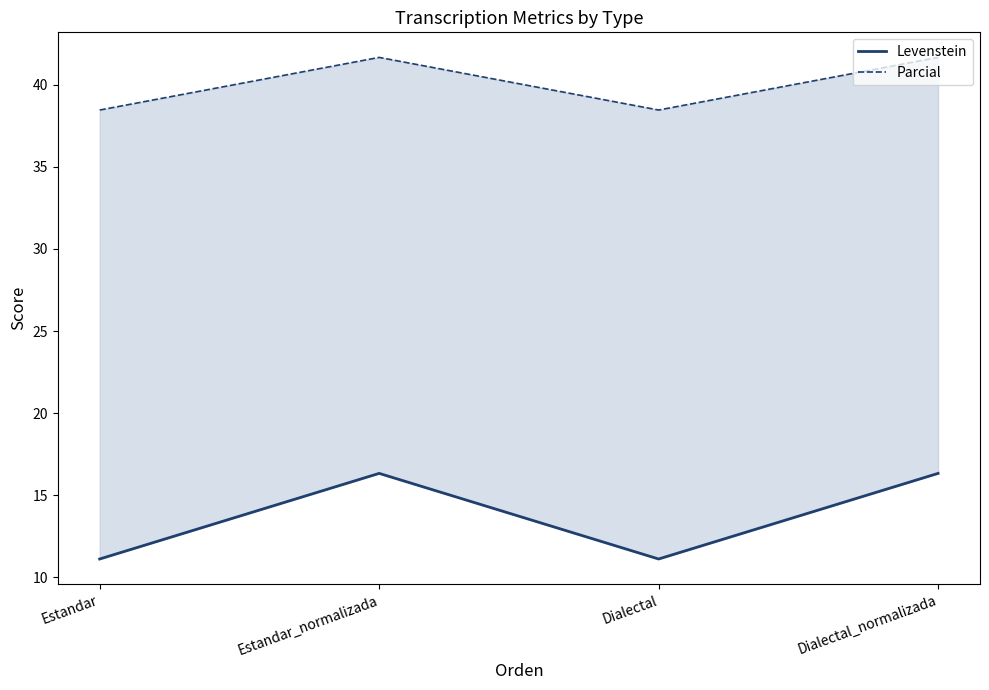

What is the average value of the Levenstein series?

13.7